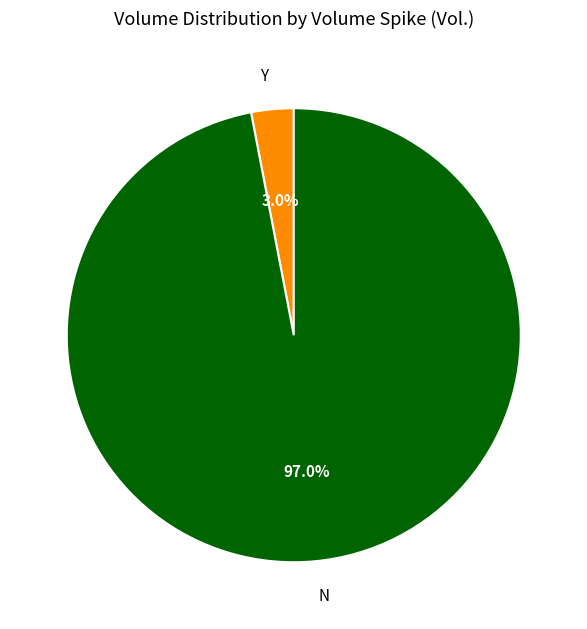

Which category has the biggest portion of the pie?

N